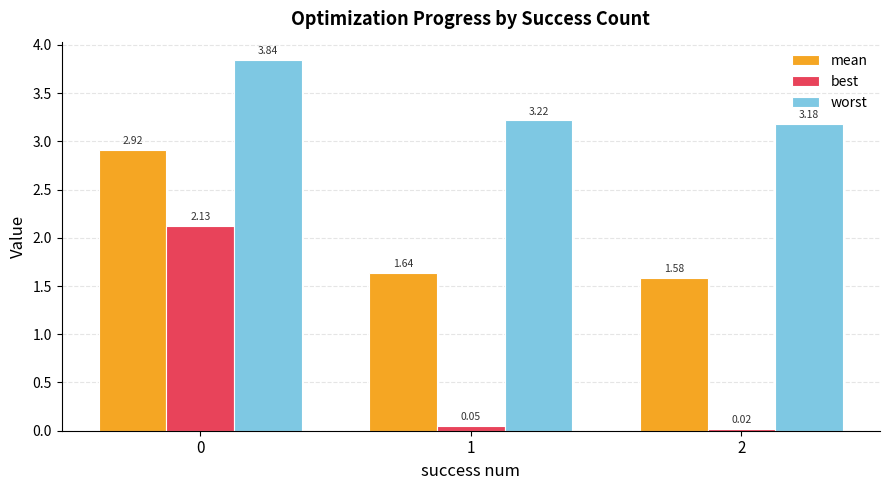

What is the average value of the mean series?

2.0